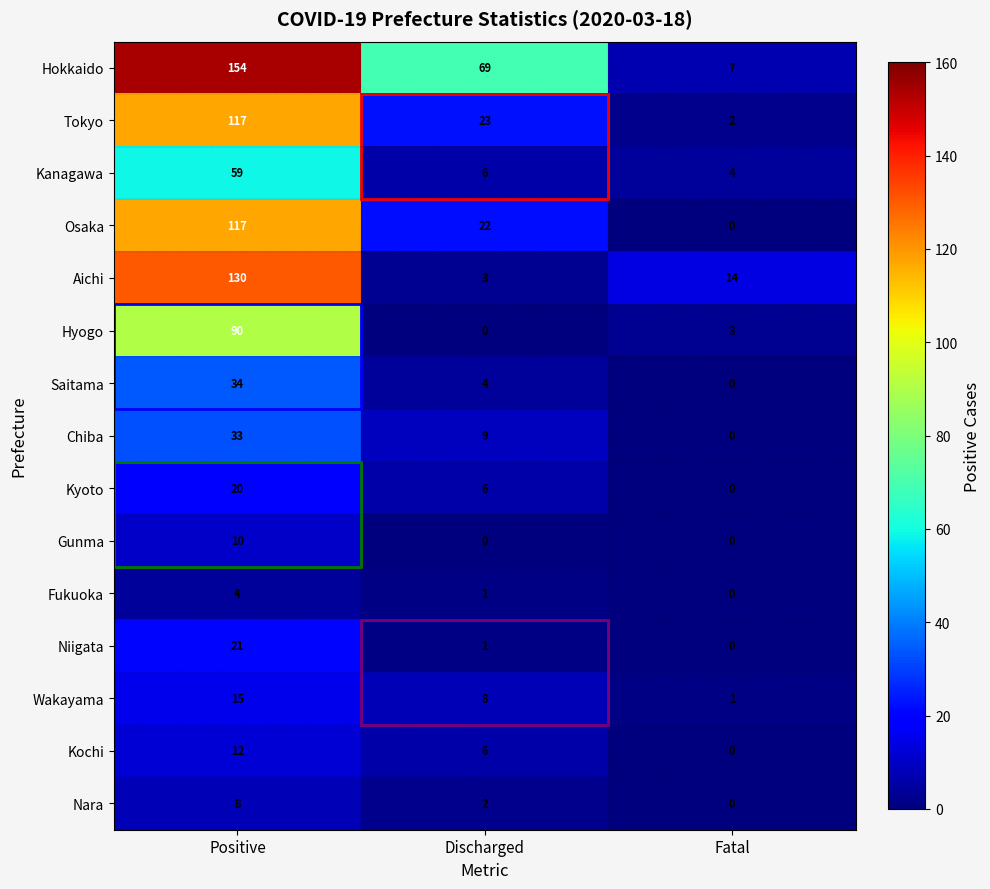

What is the difference between the highest and lowest values at Fatal?

14